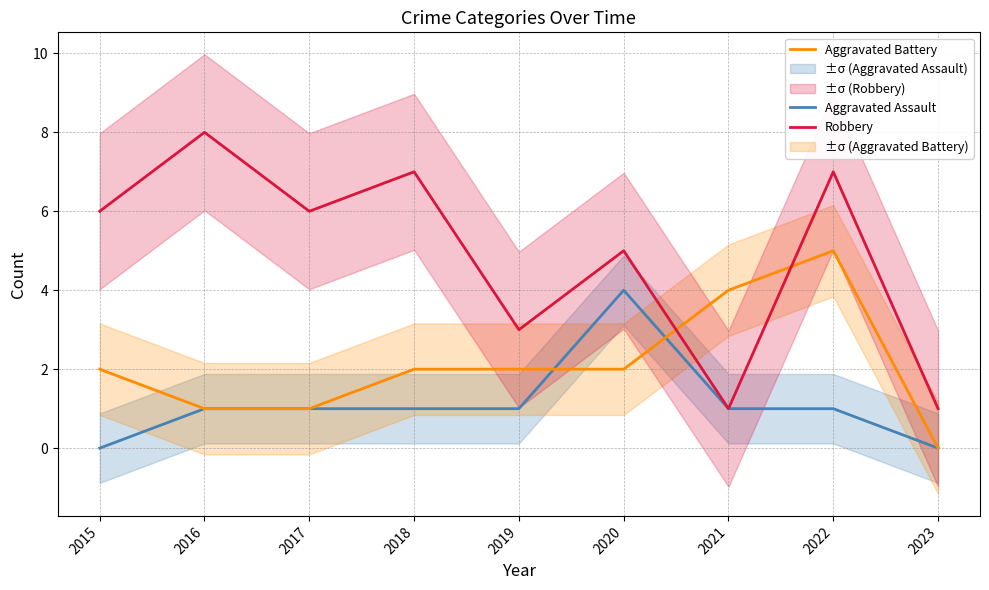

Which category has the lowest value across all series?

2015